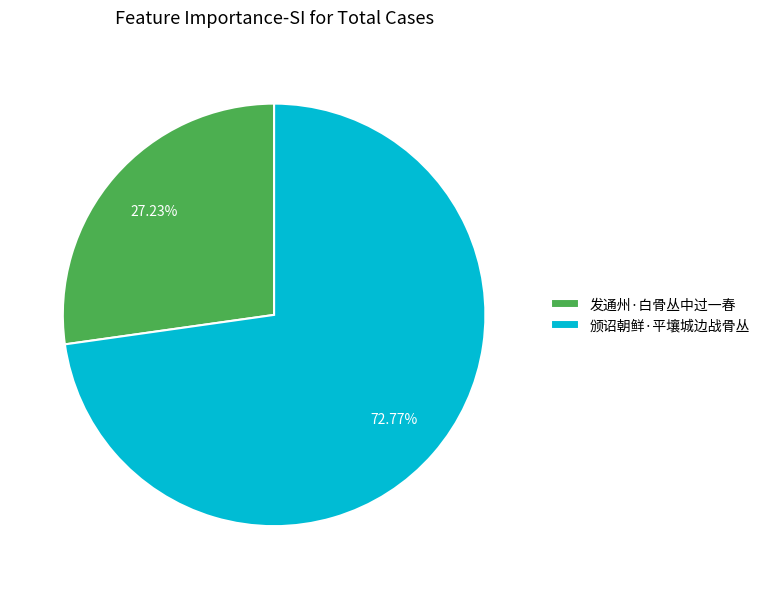

Which category accounts for the majority?

颁诏朝鲜·平壤城边战骨丛